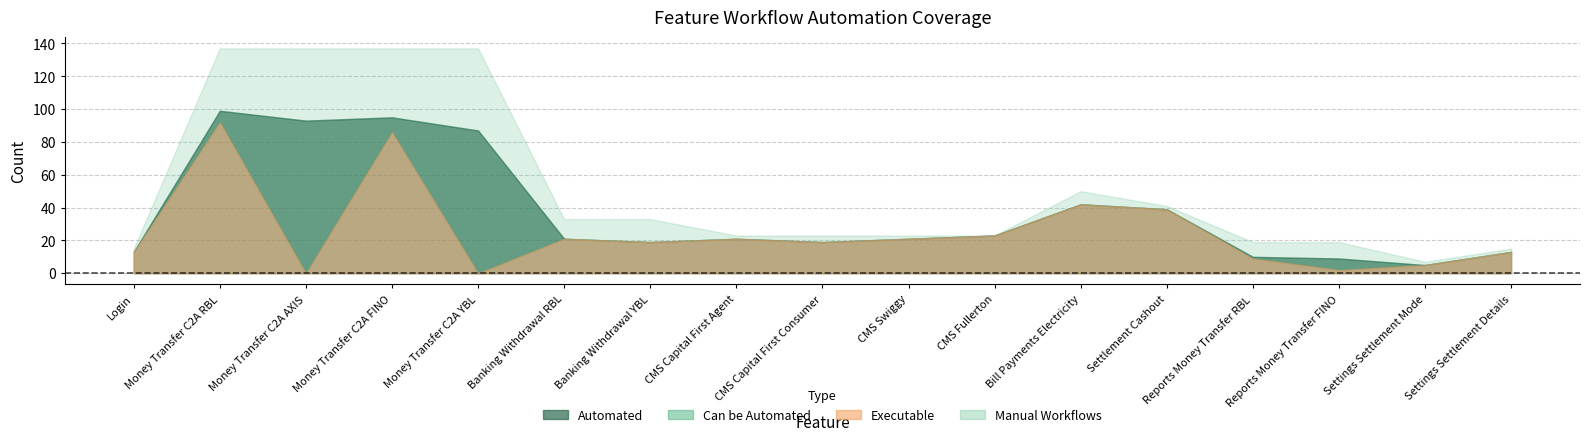

How many distinct data groups are displayed?

4